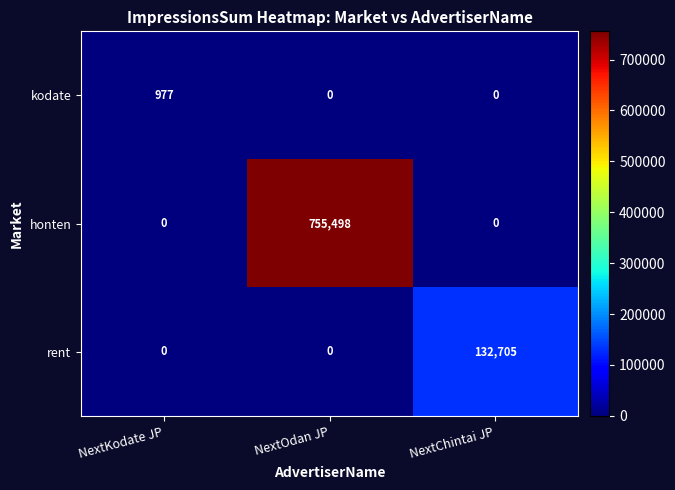

What is the maximum value shown in the chart?

755498